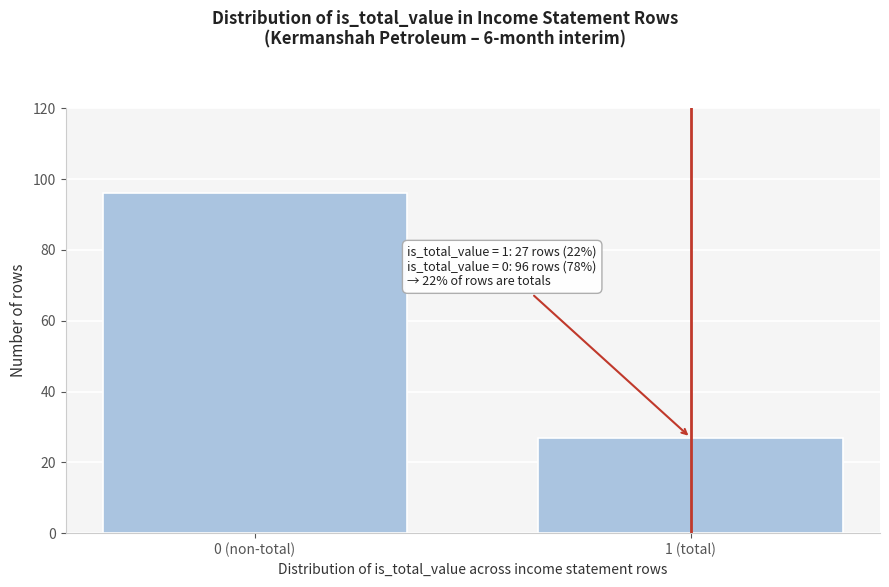

Reading left to right, list all the values displayed in this chart.

0 (non-total)=96	1 (total)=27